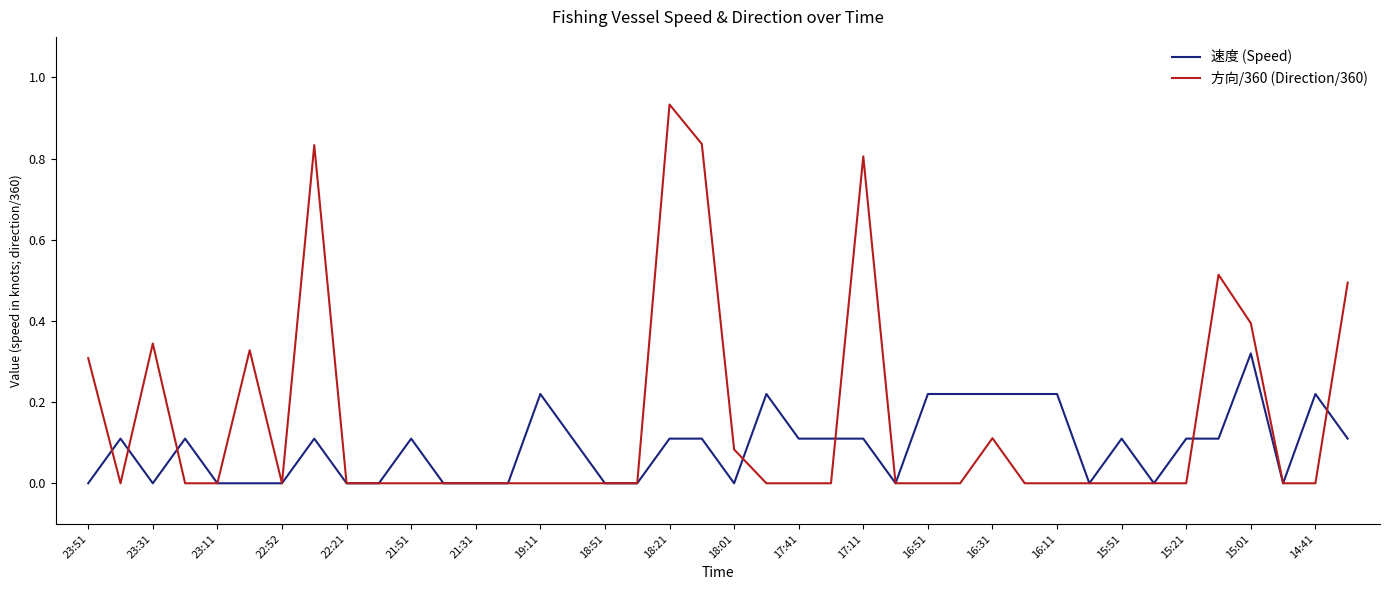

Which series has the largest range (max minus min)?

方向/360 (Direction/360)